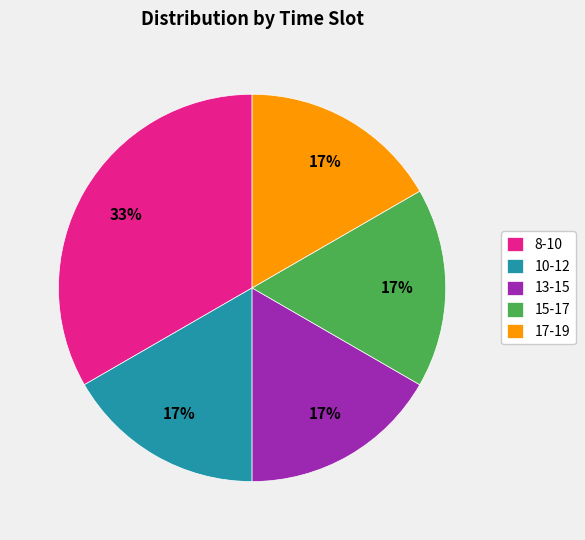

Approximately how many times larger is the value at 17-19 compared to 8-10?

0.5